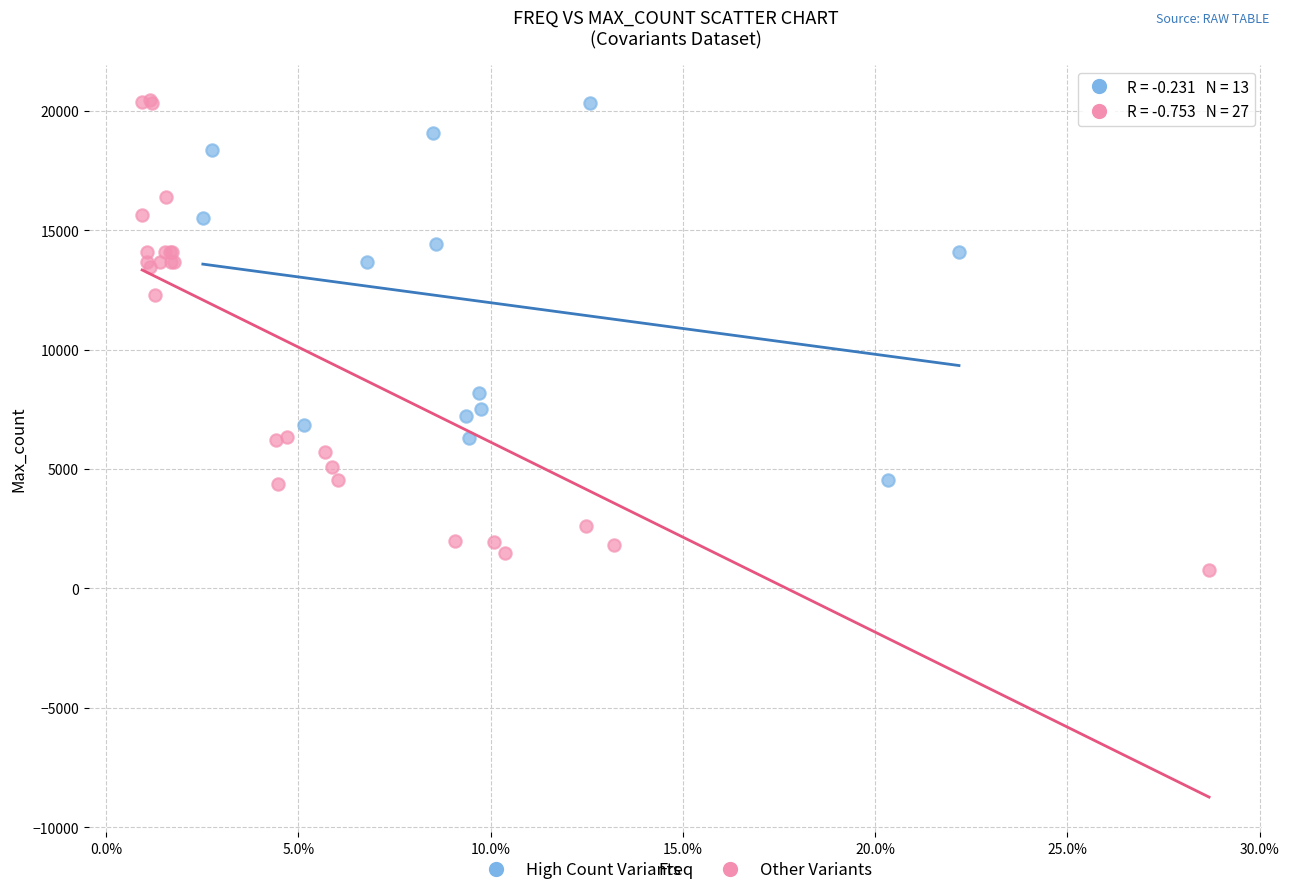

What are all the series names shown in the legend?

High Count Variants, Other Variants